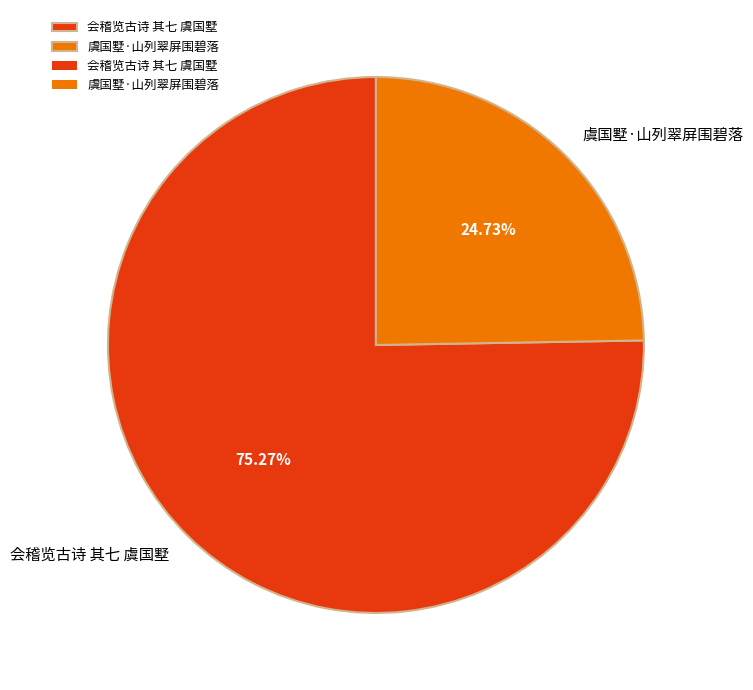

Which category has the smallest portion of the pie?

虞国墅·山列翠屏围碧落